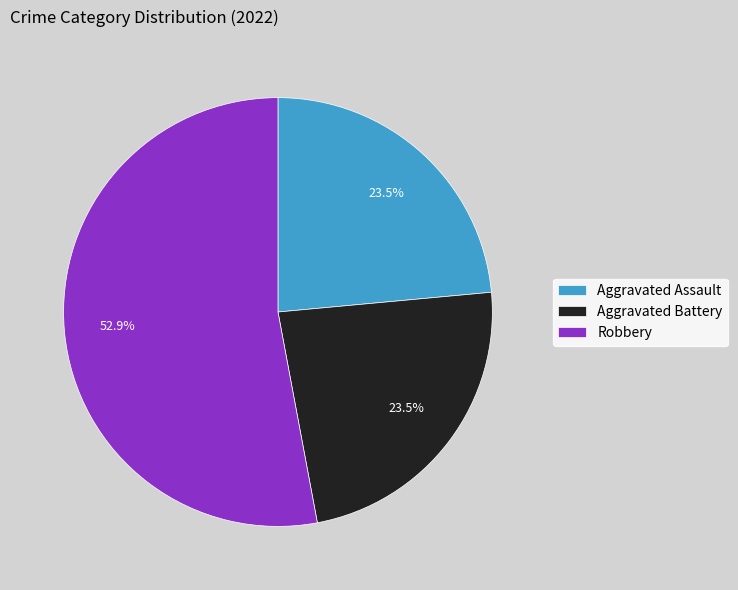

Does Aggravated Assault account for over 50% of the chart?

No